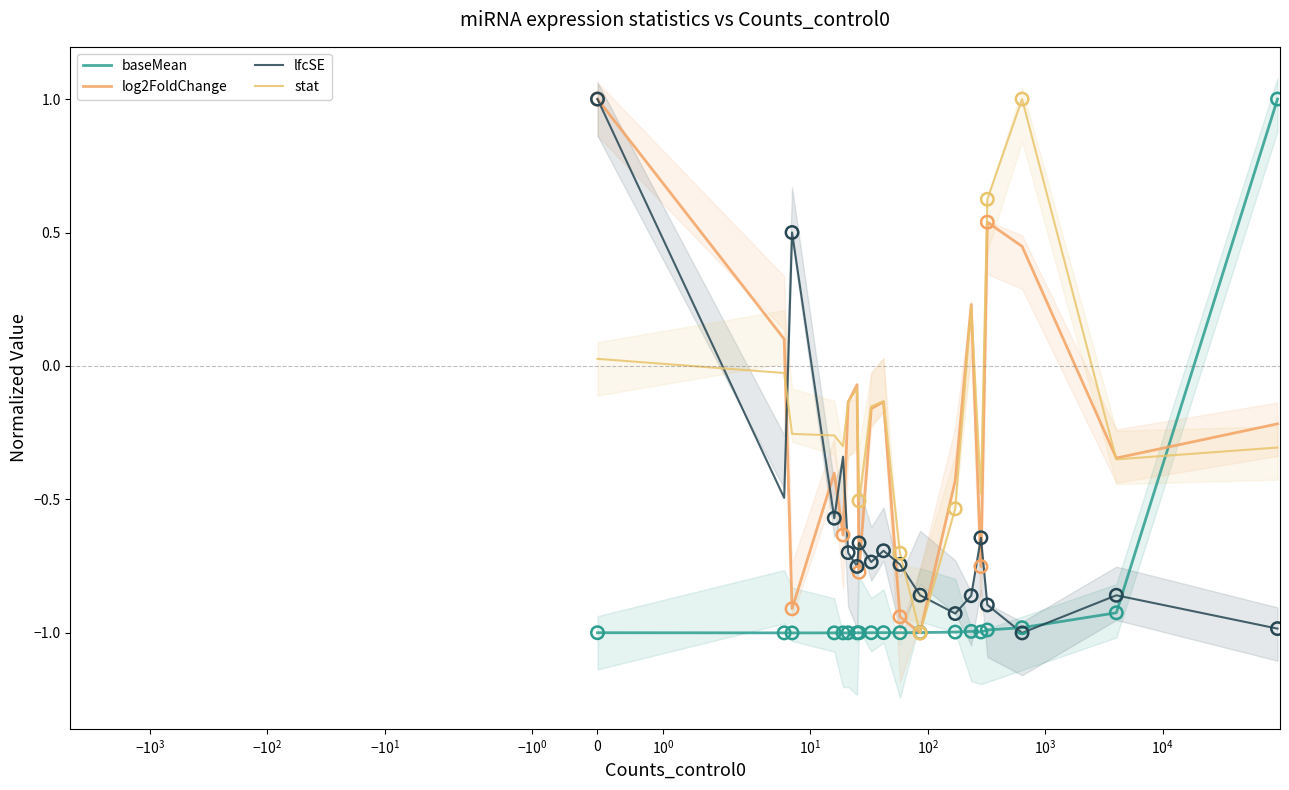

Which series reaches the maximum Y coordinate?

baseMean